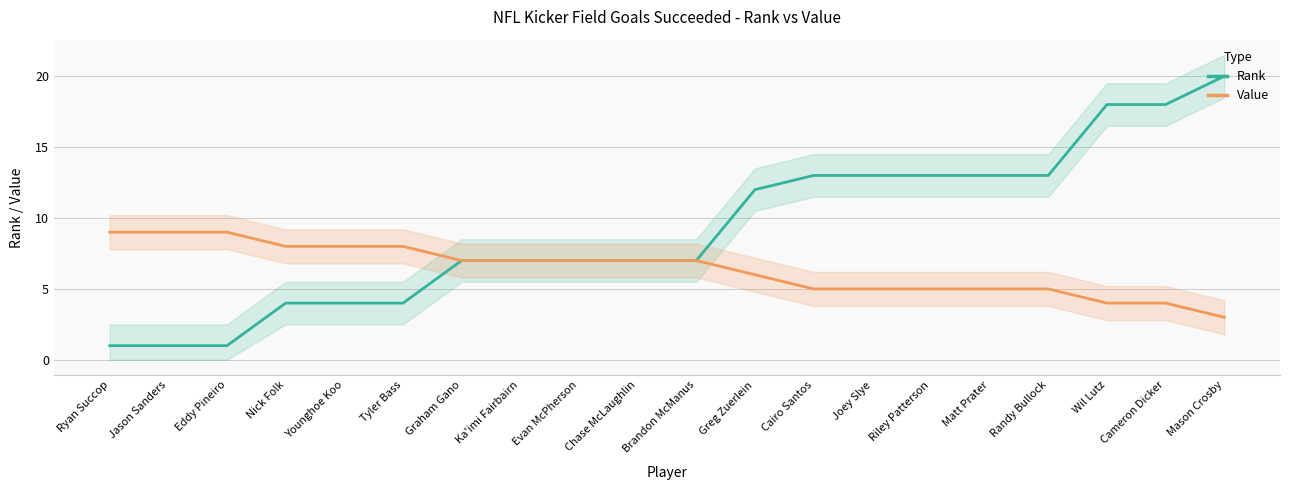

True or false: Rank and Value intersect in this chart.

False